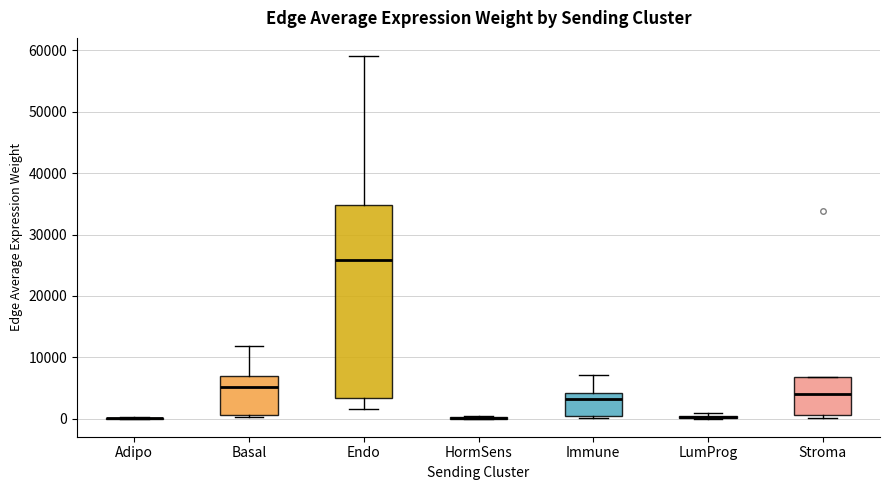

Comparing the boxes themselves (not the whiskers), which one is the tallest?

Endo